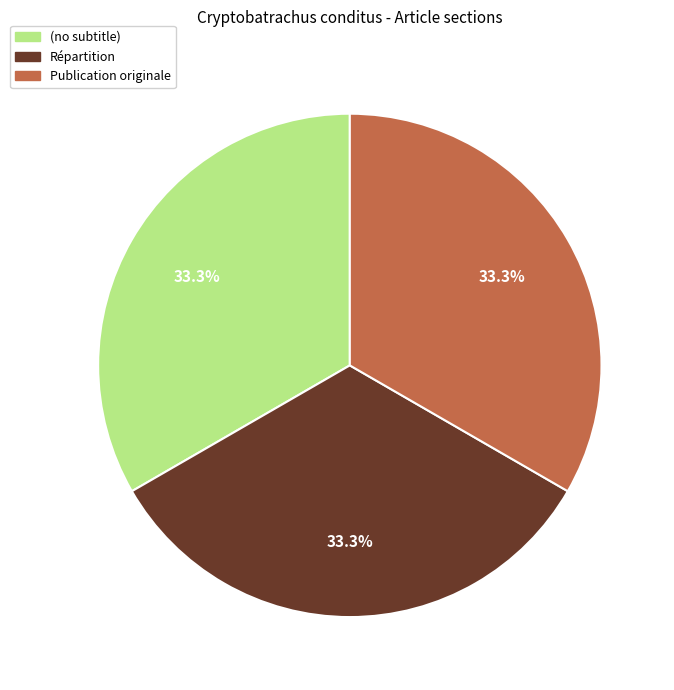

True or false: Répartition accounts for 24% of the total.

False